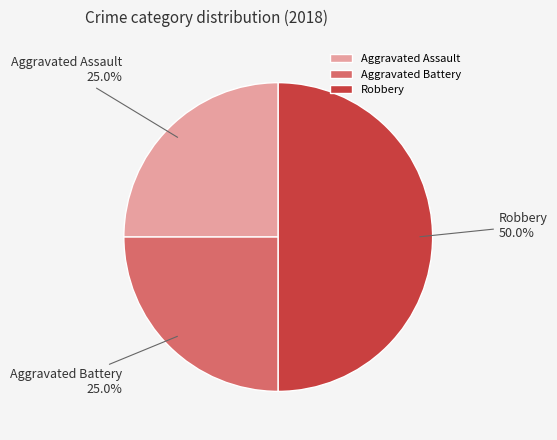

How many slices are in this pie chart?

3